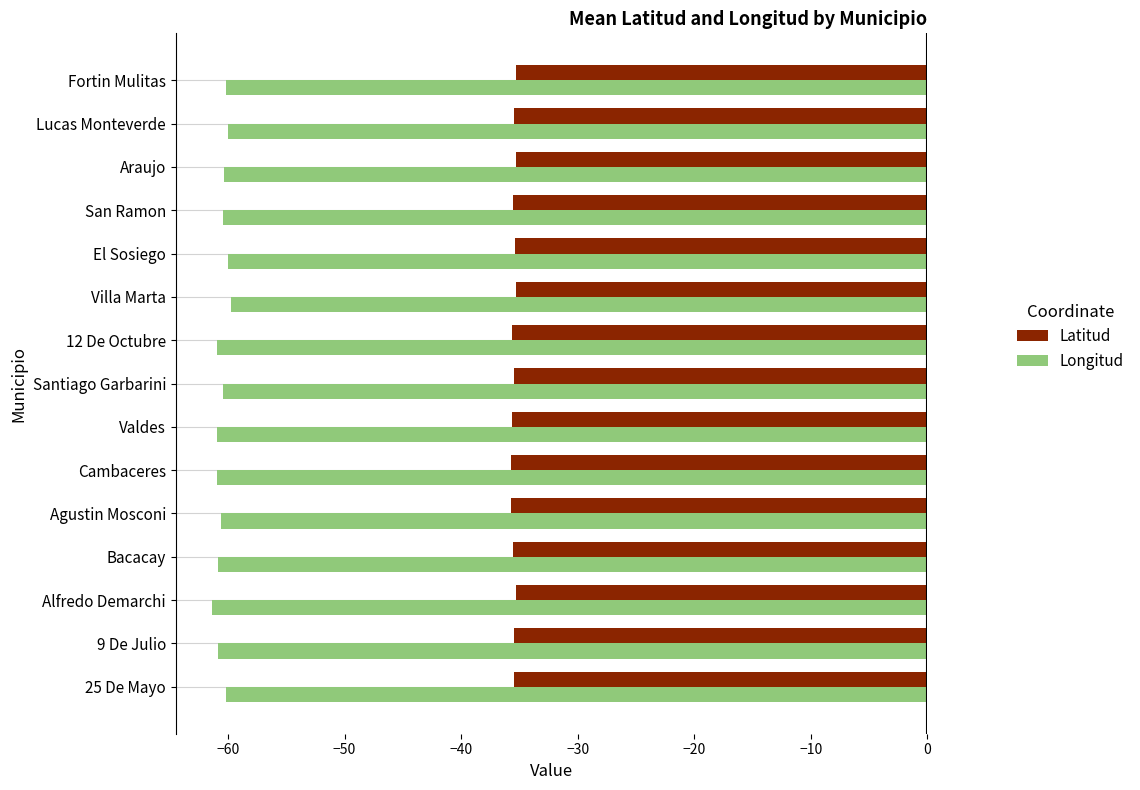

What is the sum of all Longitud values?

-907.8